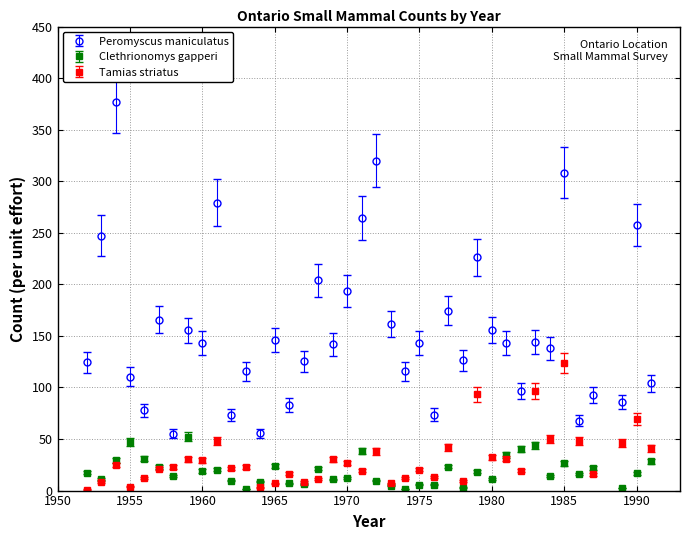

What are all the series names shown in the legend?

Peromyscus maniculatus, Clethrionomys gapperi, Tamias striatus